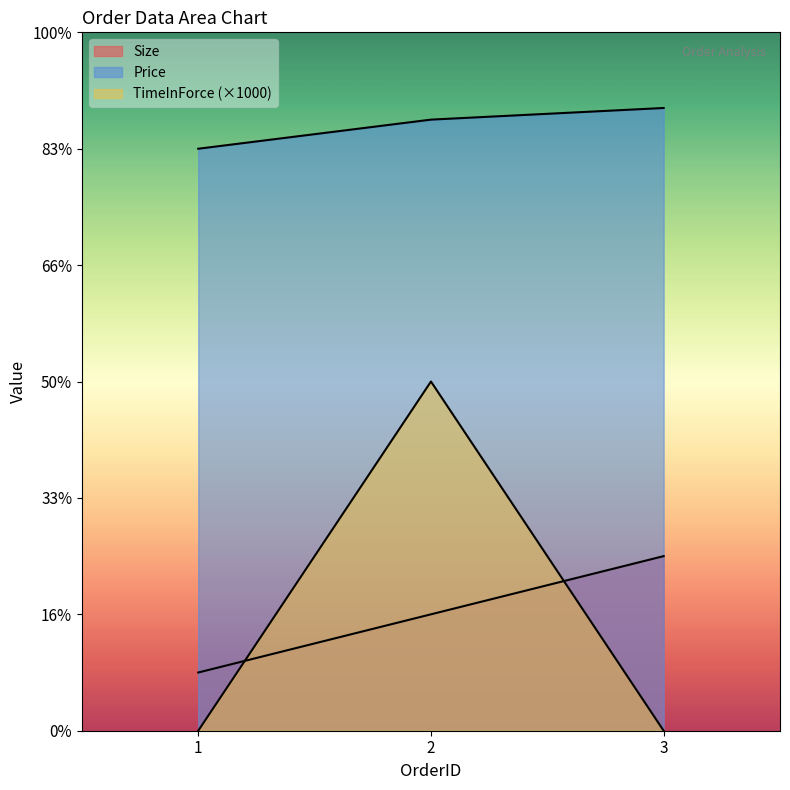

Where does the Size series first go above 2000?

3